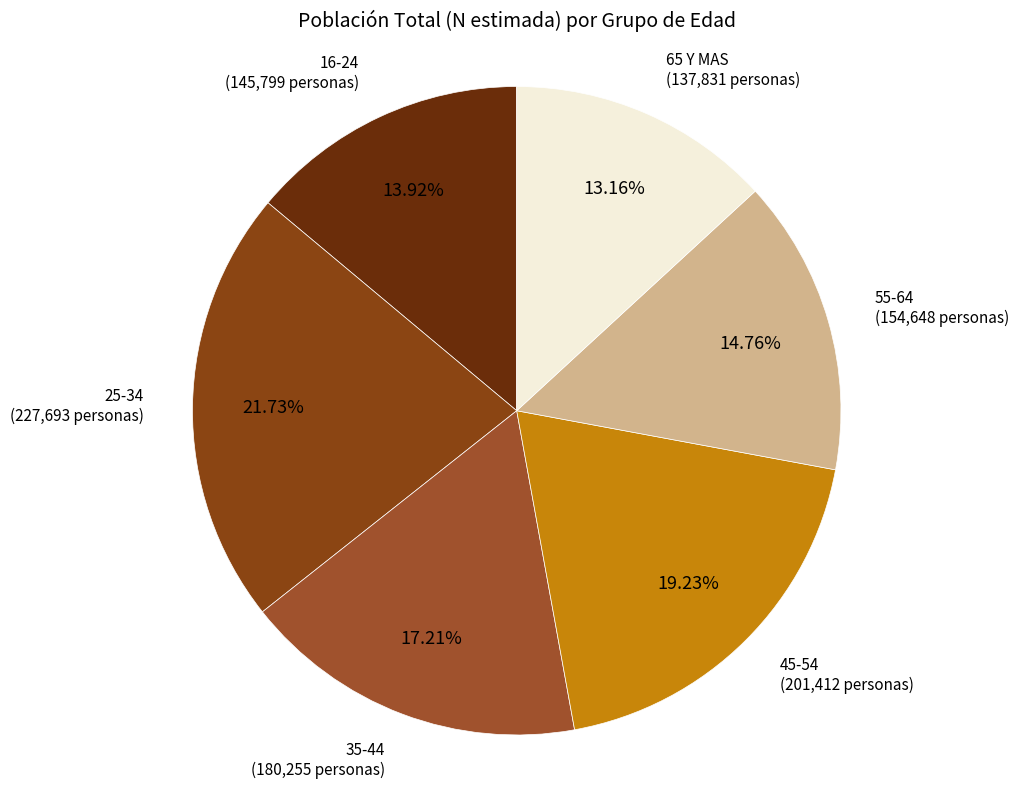

Combined, do 16-24 and 55-64 account for over 50%?

No